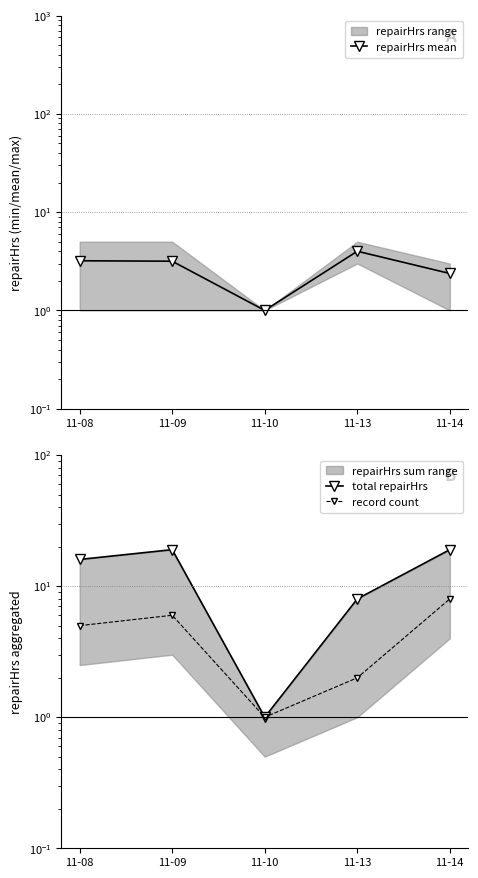

What is the average value of the total repairHrs series?

12.6